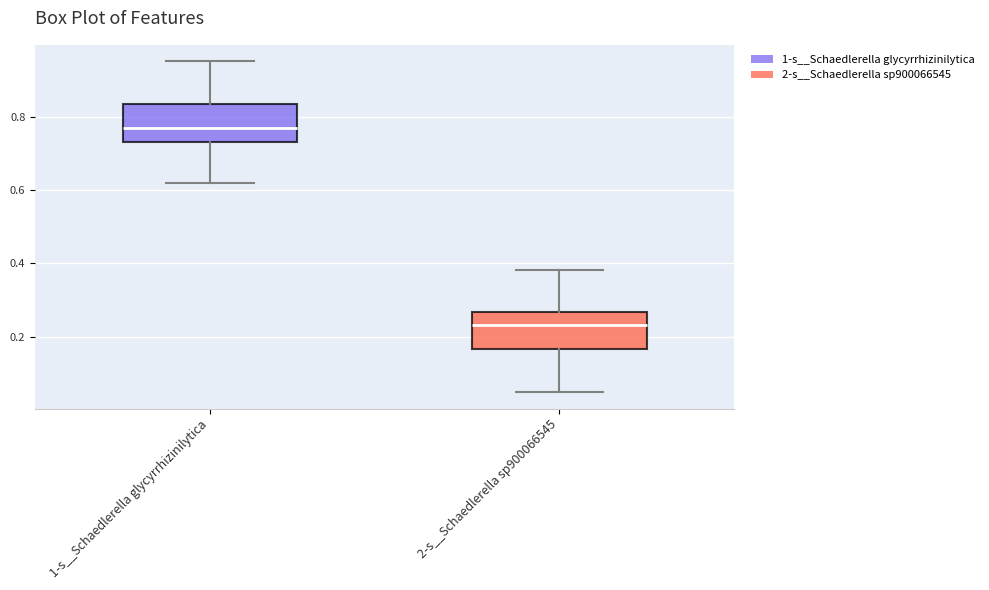

Where is the lower edge of the box for 1-s__Schaedlerella glycyrrhizinilytica on the y-axis? The values are not printed on the chart, so give them approximately, as read against the axis.

0.74